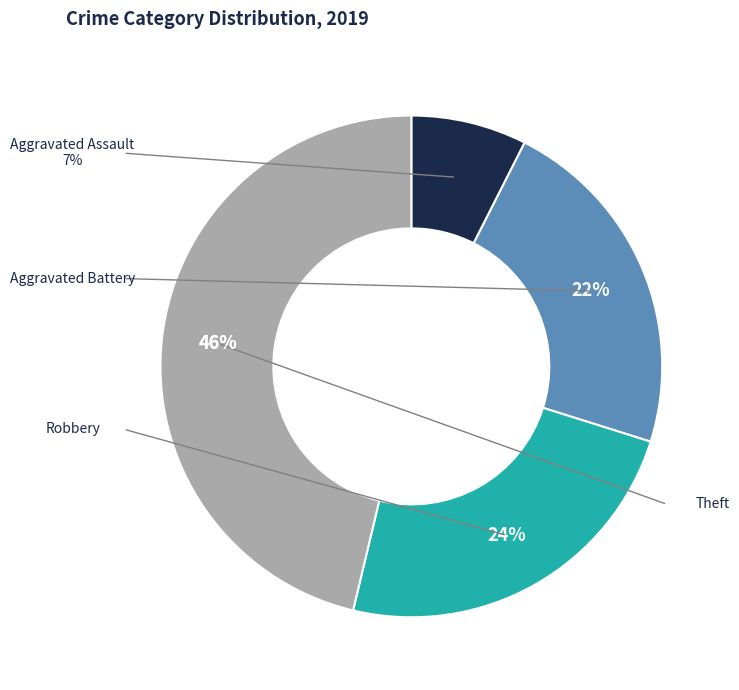

To the nearest percent, what is the average slice percentage?

25%